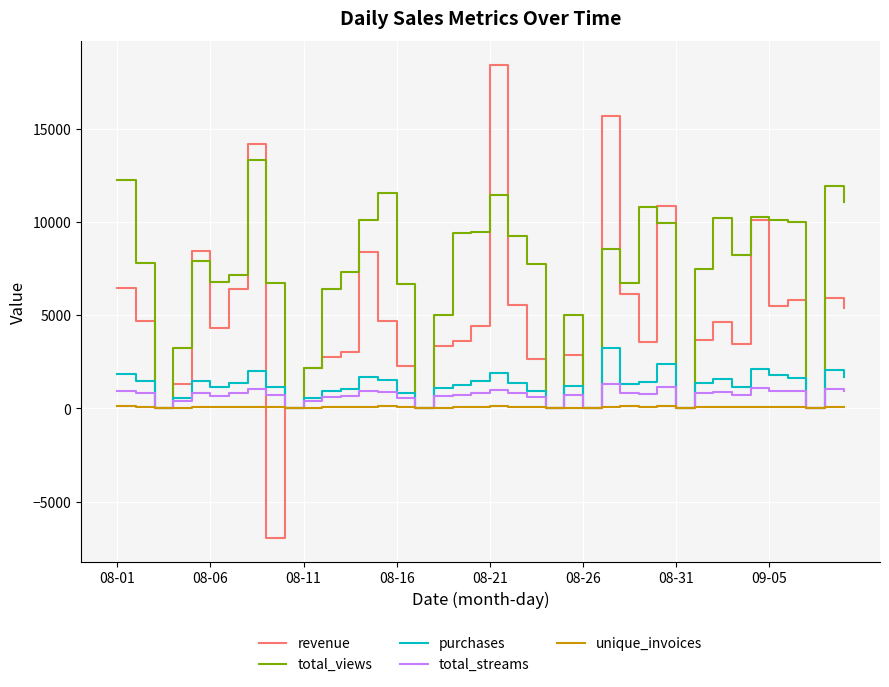

What is the maximum value shown in the chart?

18434.4